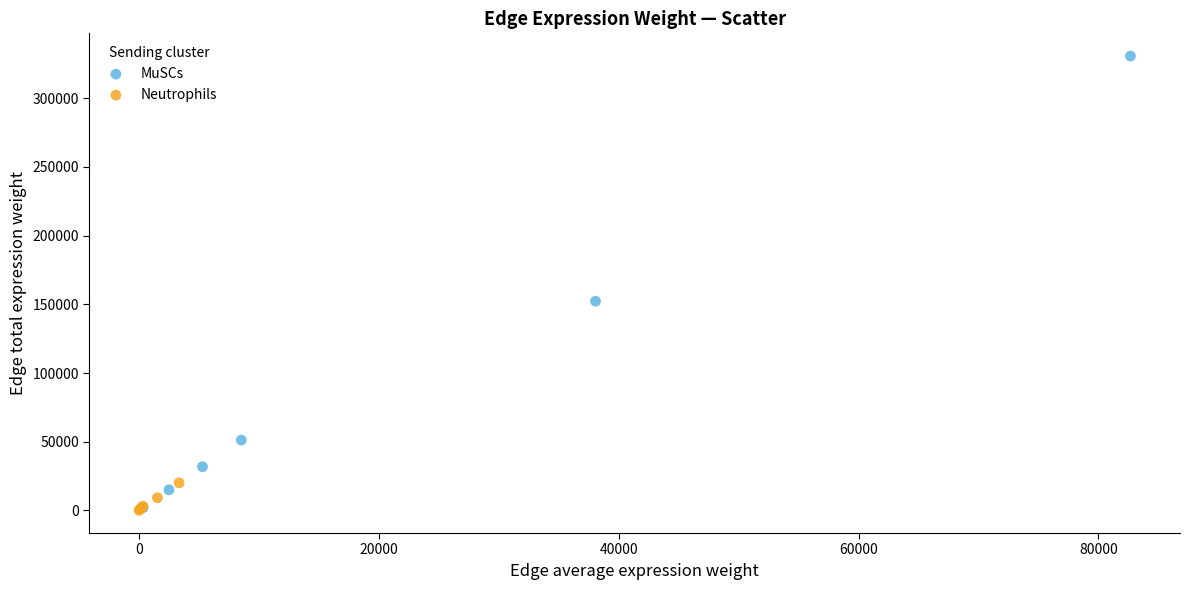

Which series has the widest spread of Y values?

MuSCs